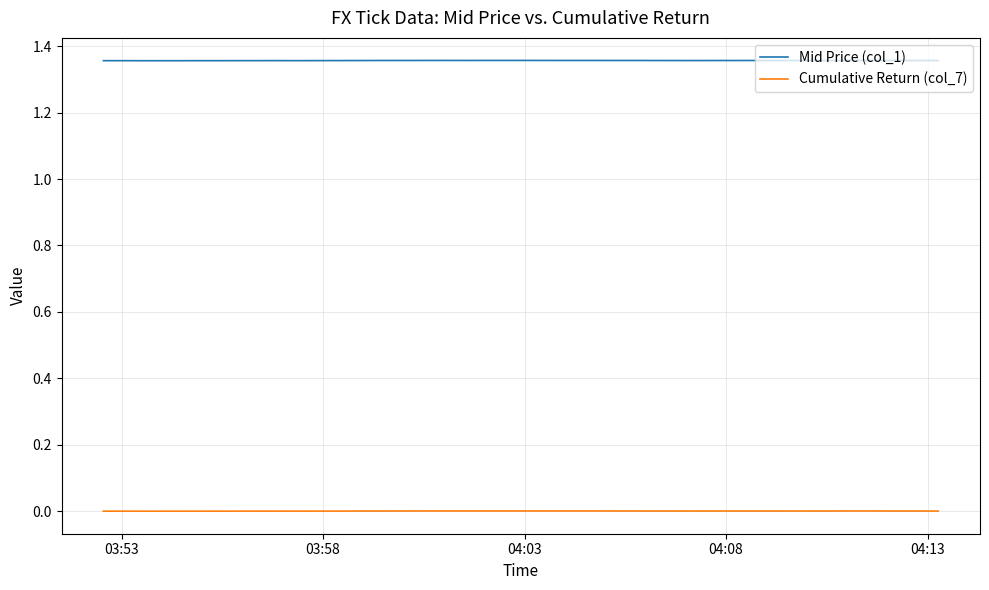

True or false: Cumulative Return (col_7) and Mid Price (col_1) cross at least once.

False